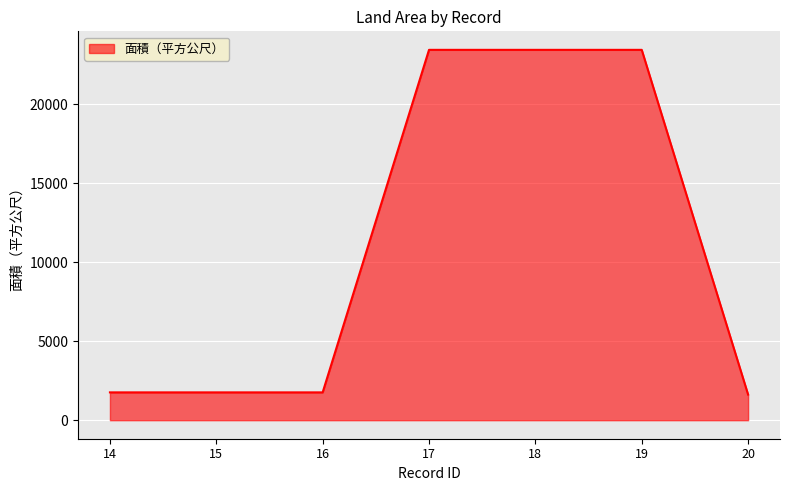

What is the sum of the values at 14 and 15?

3520